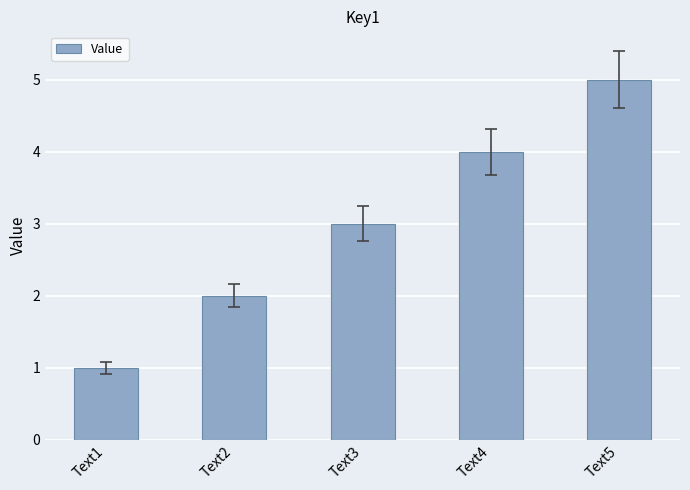

What is the difference between the maximum and minimum values?

4